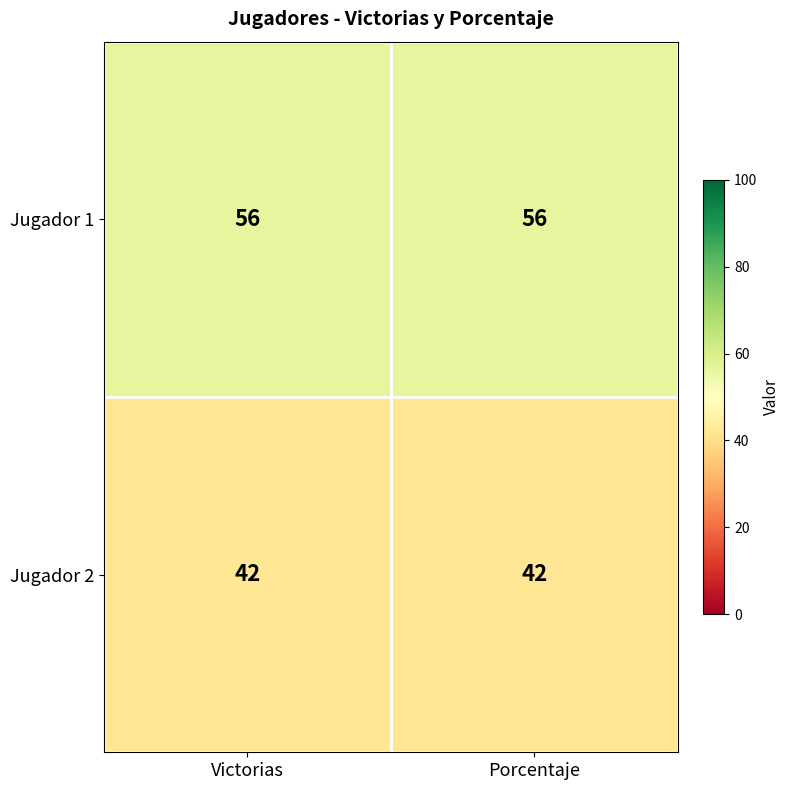

Is it true that Jugador 2 equals 42 at Porcentaje?

True